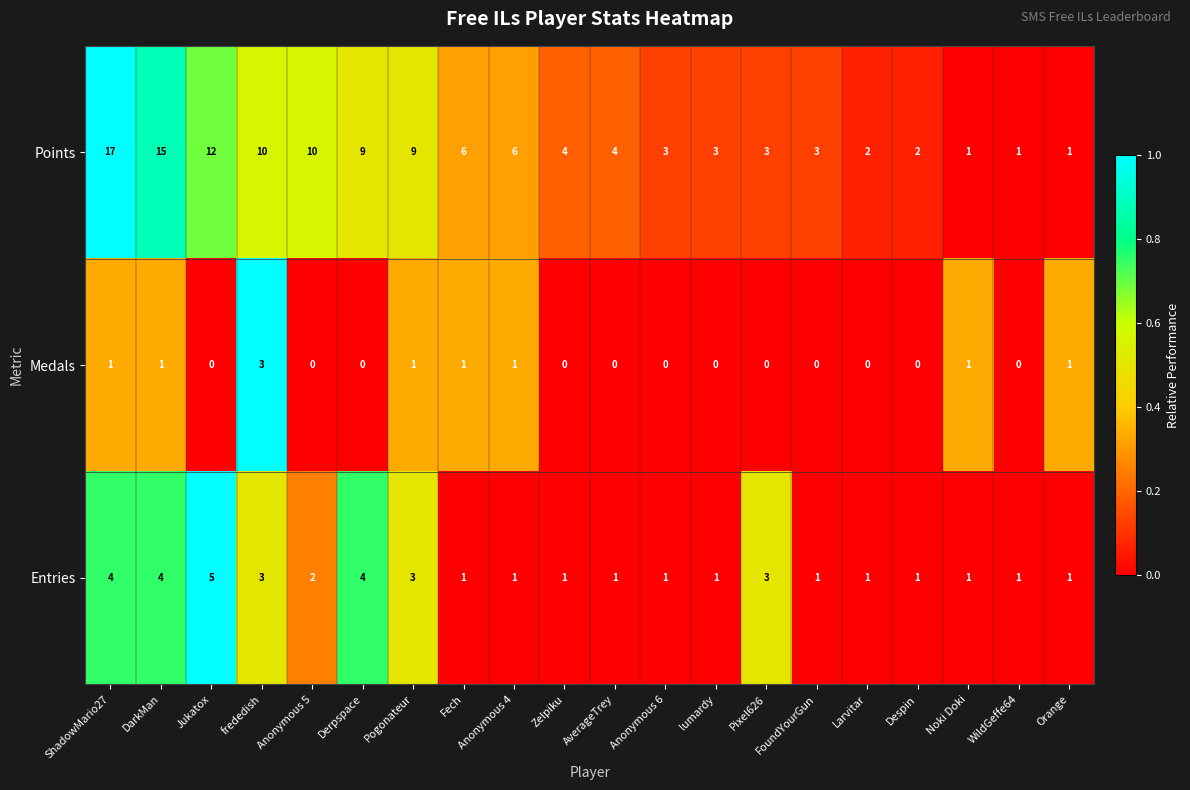

What is the sum of the Entries values at Larvitar and Pogonateur?

4